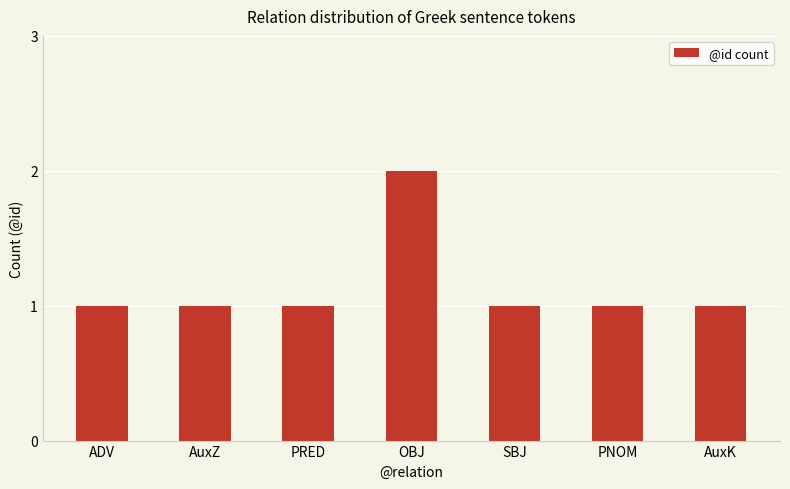

Approximately how many times larger is the value at SBJ compared to PRED?

1.0